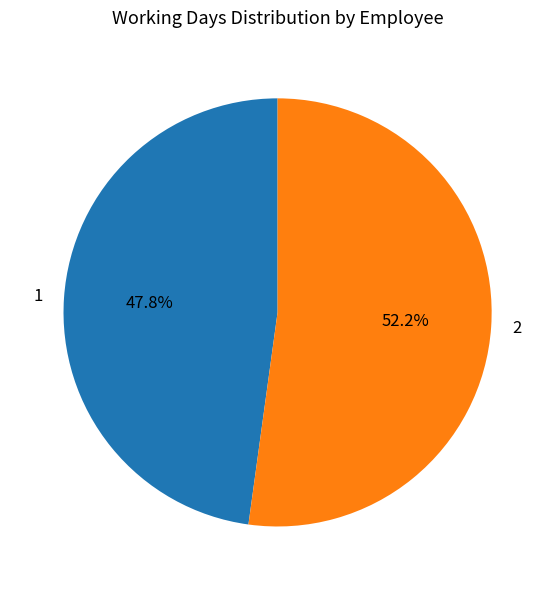

The 1 slice represents 58% of the pie. True or false?

False